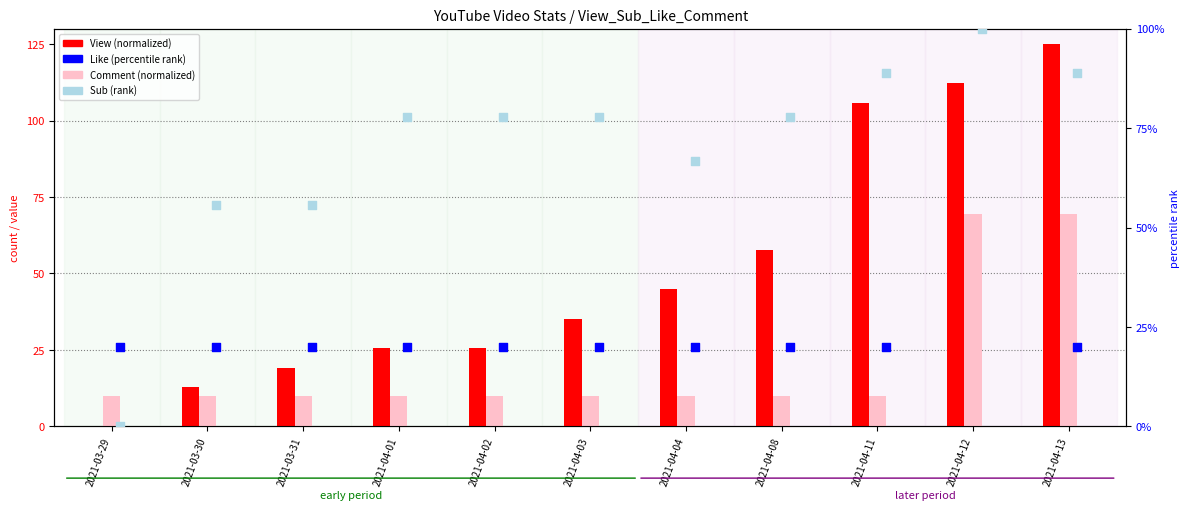

Which series has the widest spread of Y values?

View (normalized)